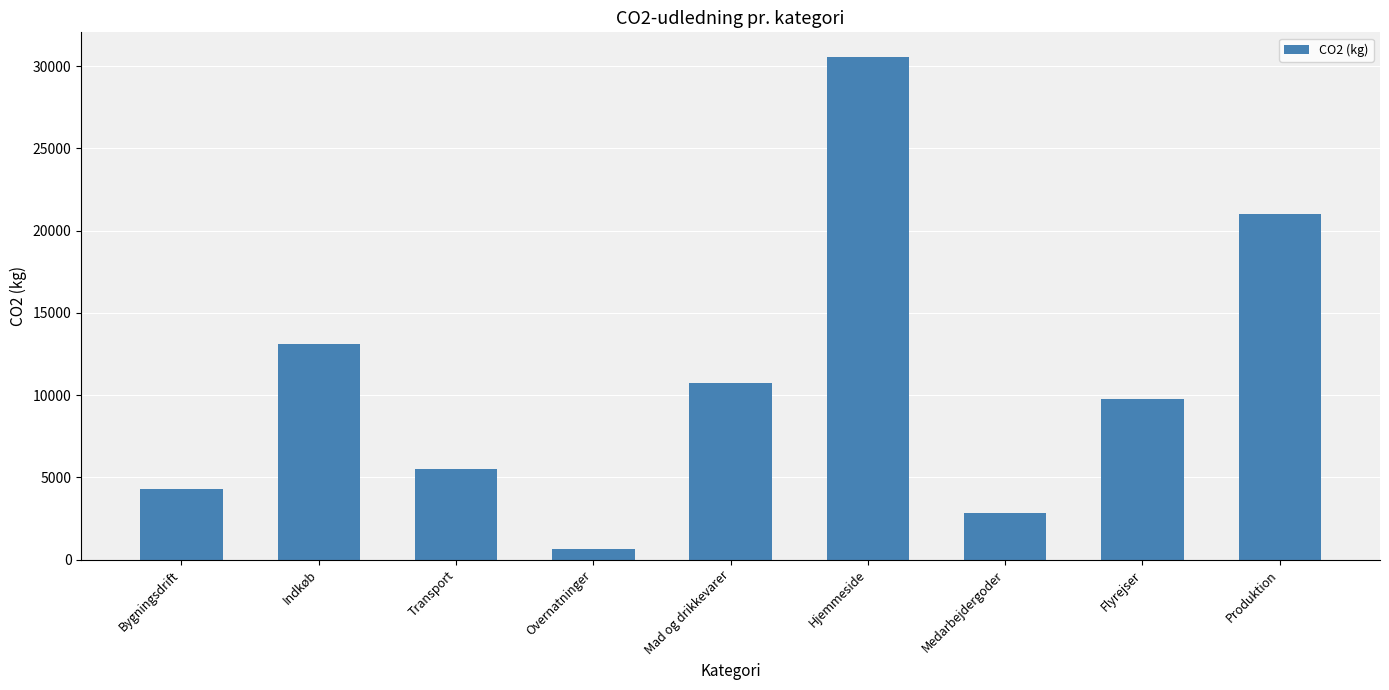

How many bars are there in total?

9